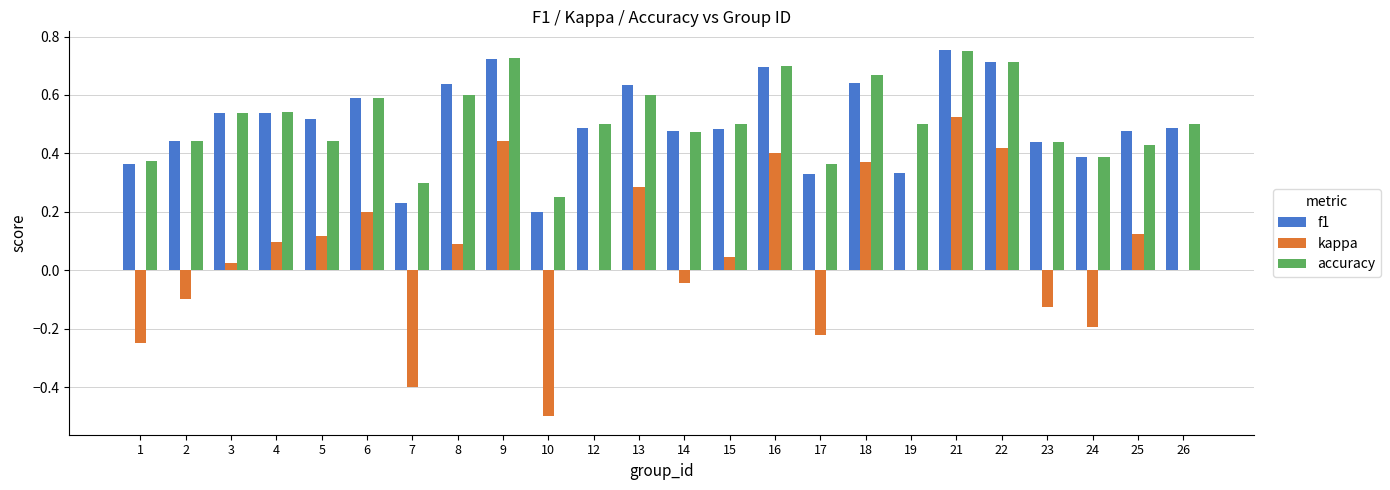

How many f1 values are between 0 and 1?

24